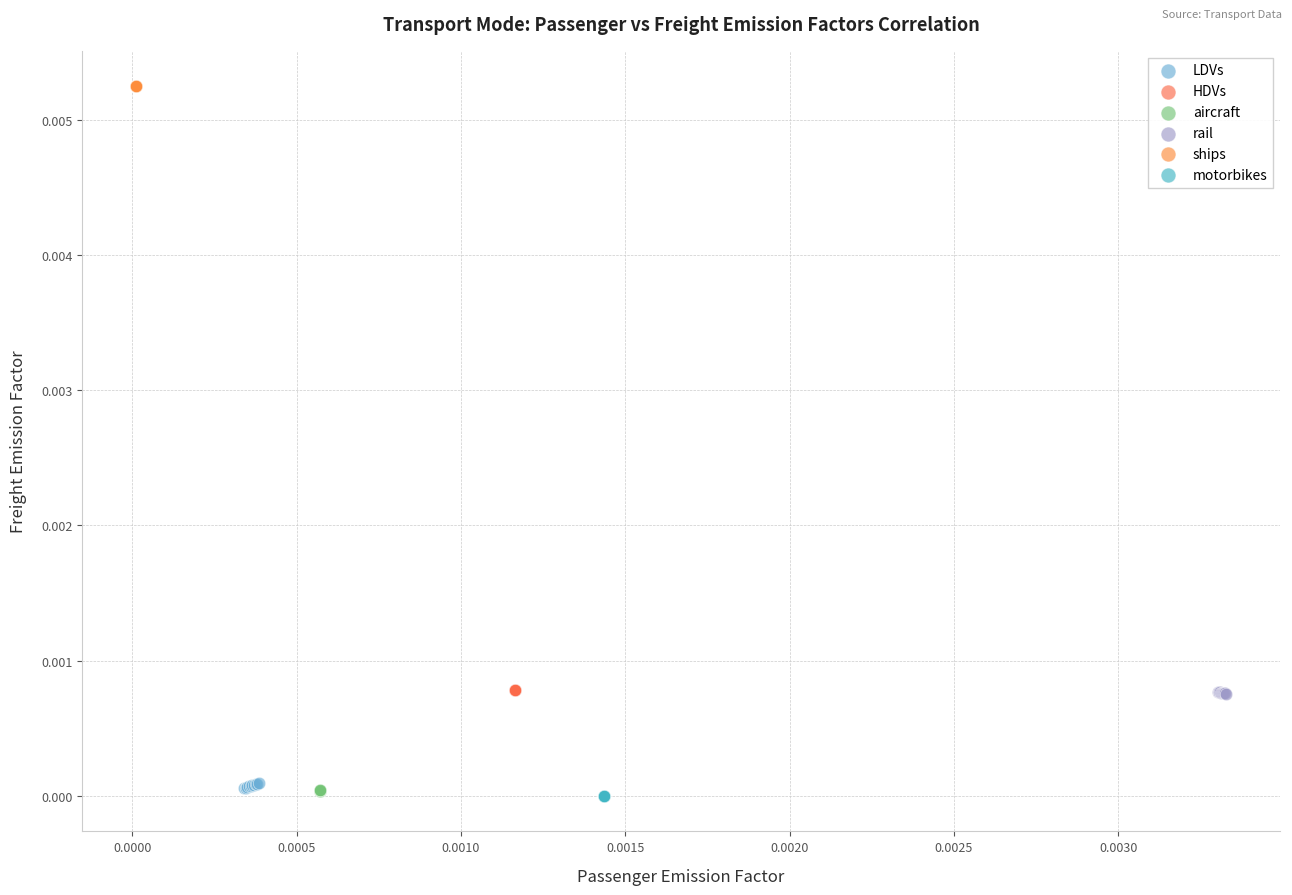

Which series reaches the maximum Y coordinate?

ships